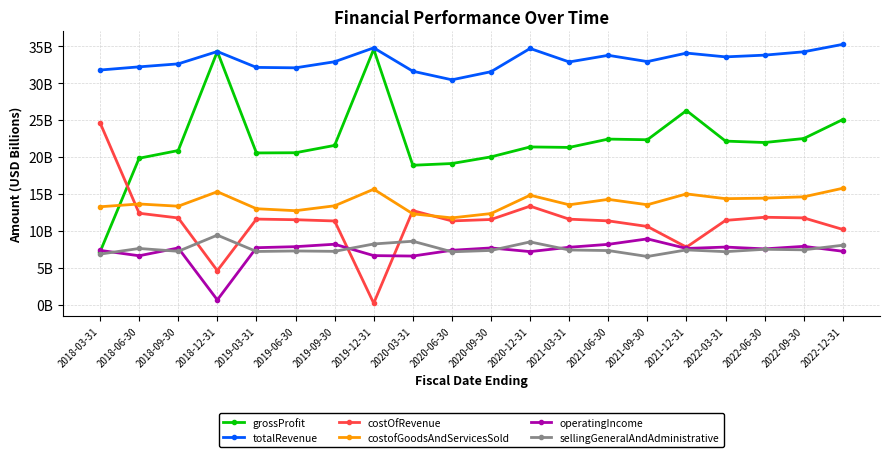

What are all the series names shown in the legend?

grossProfit, totalRevenue, costOfRevenue, costofGoodsAndServicesSold, operatingIncome, sellingGeneralAndAdministrative